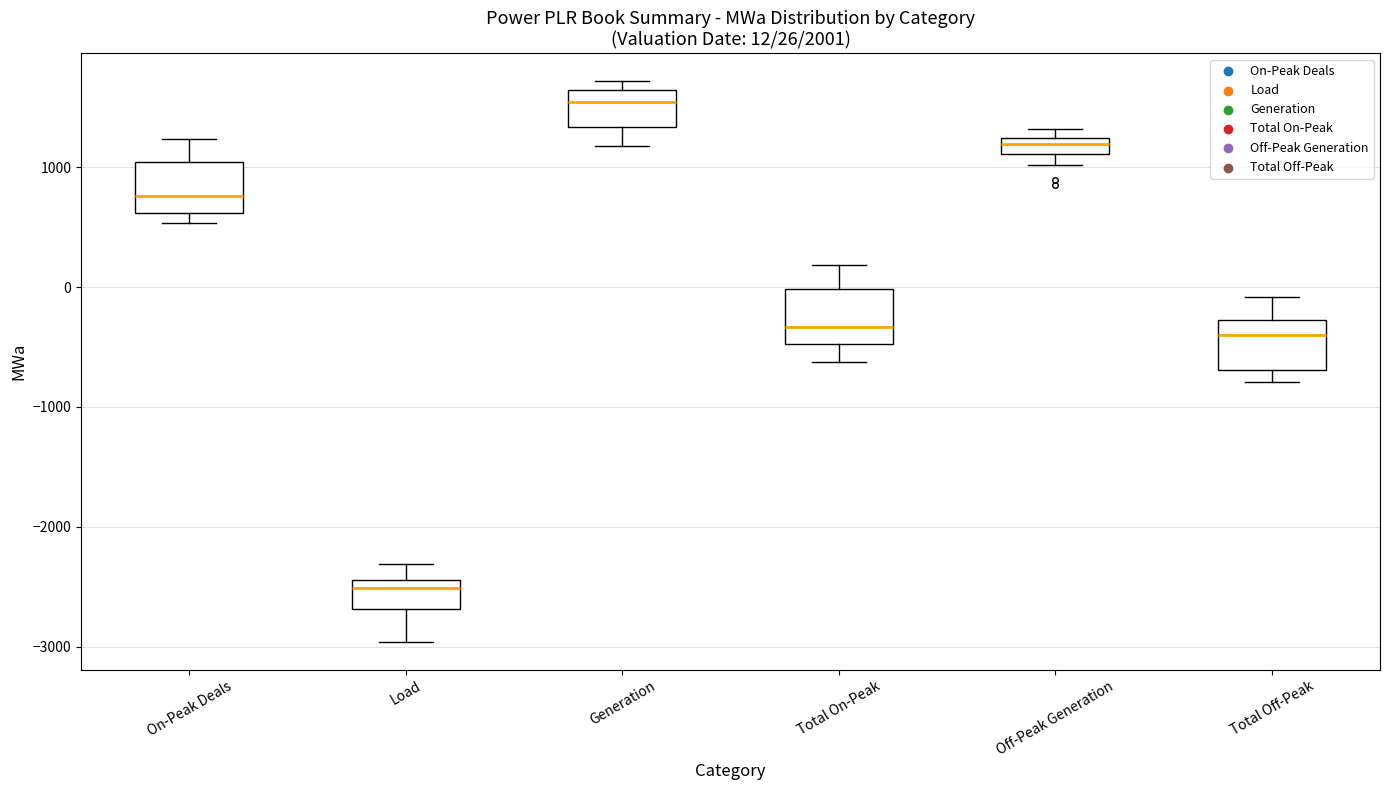

Which box's median line is the lowest?

Load